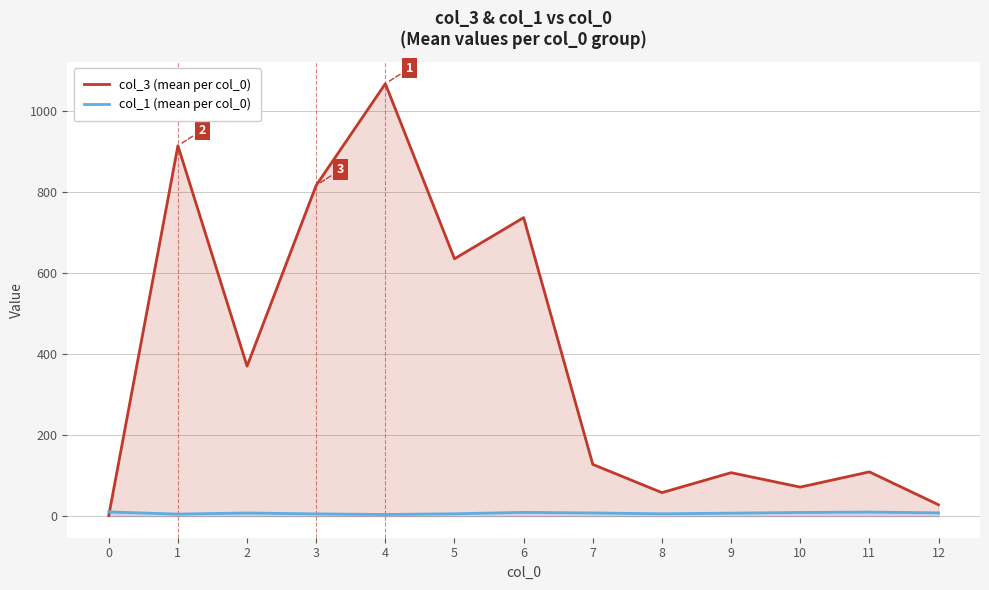

What is the sum of the col_3 (mean per col_0) values at 0 and 11?

110.7